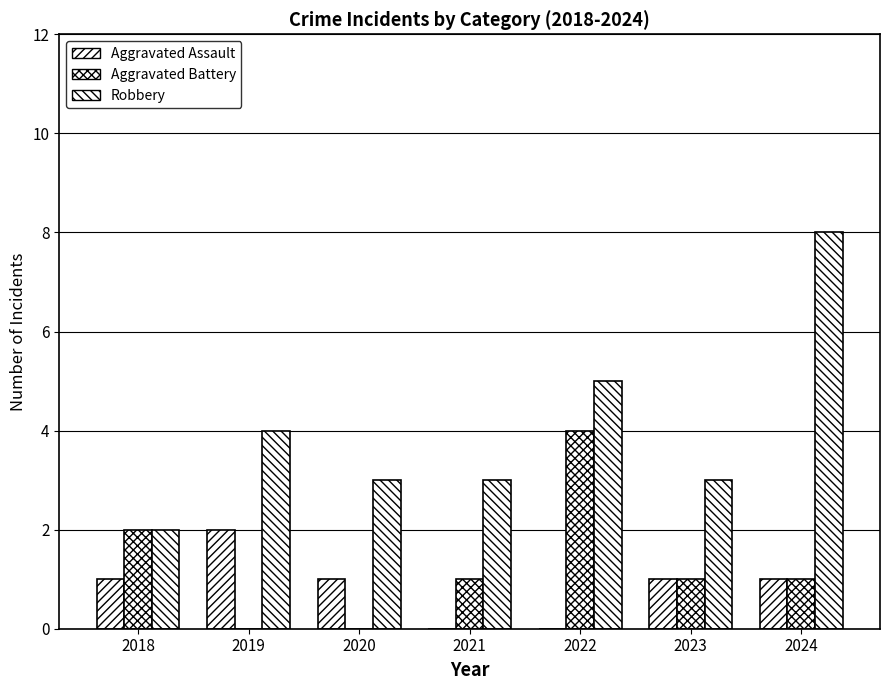

How many distinct data groups are displayed?

3